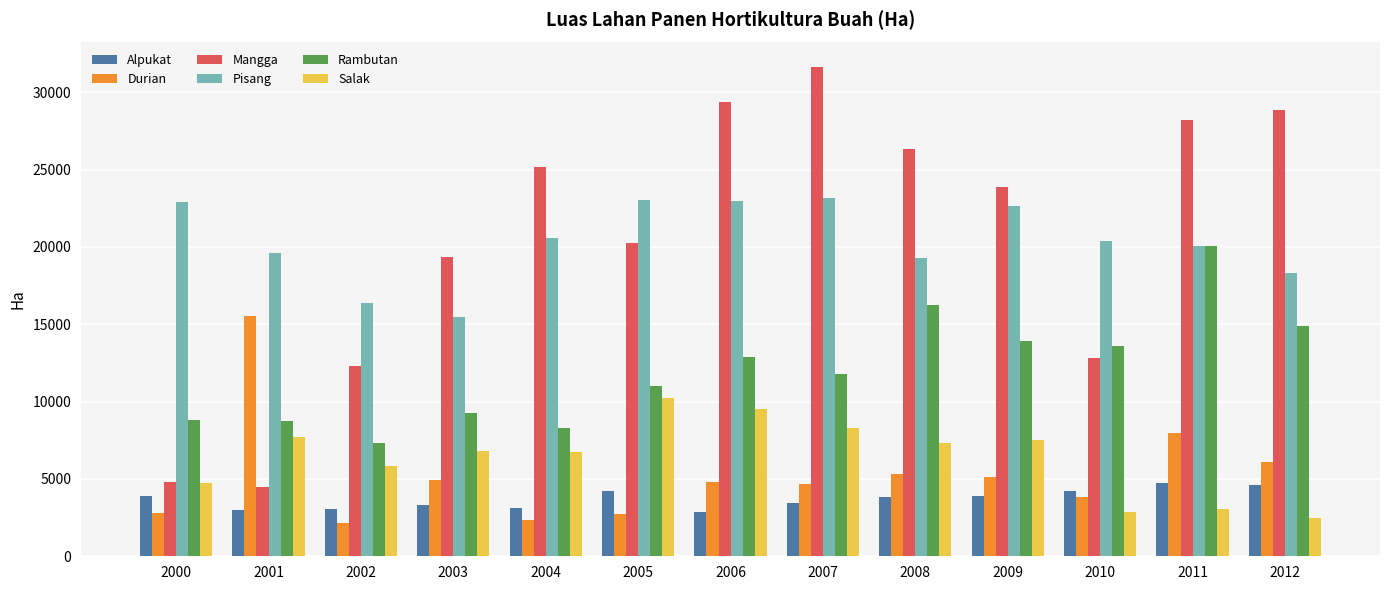

Where does the Pisang series first go above 20359?

2000